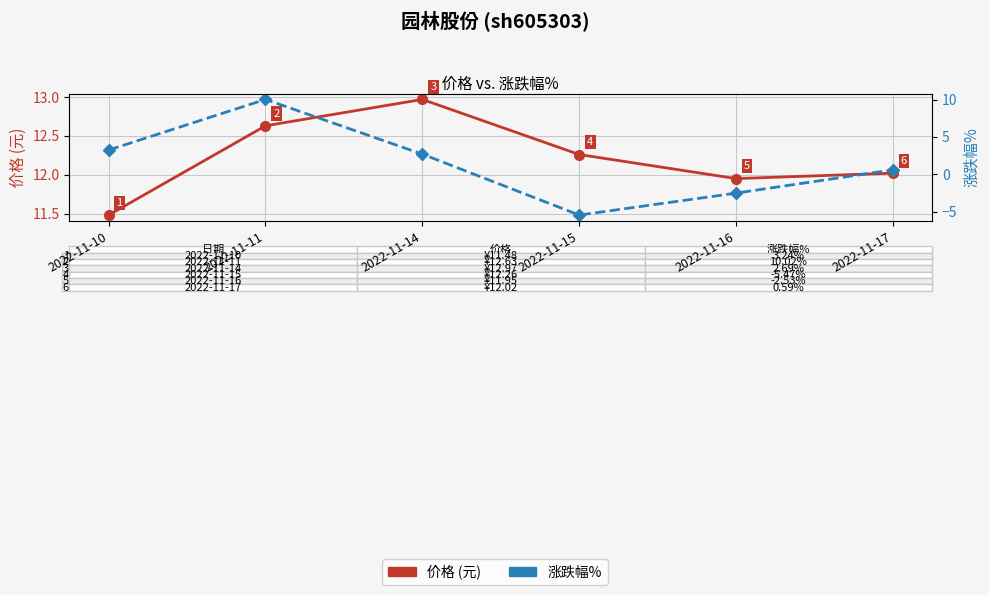

Rank the series by their maximum value, from lowest to highest.

涨跌幅%, 价格